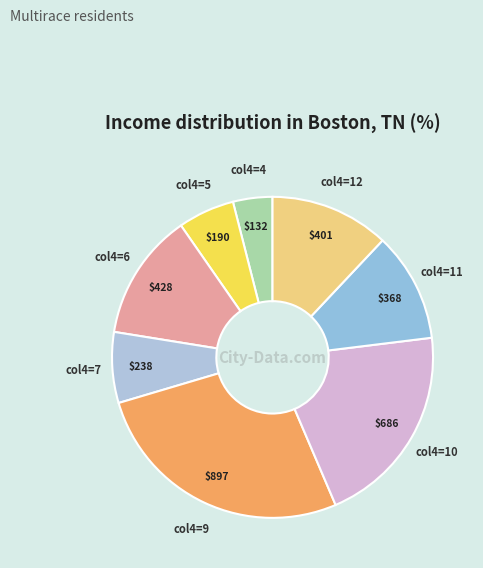

Approximately how many times larger is the value at col4=12 compared to col4=10?

0.6